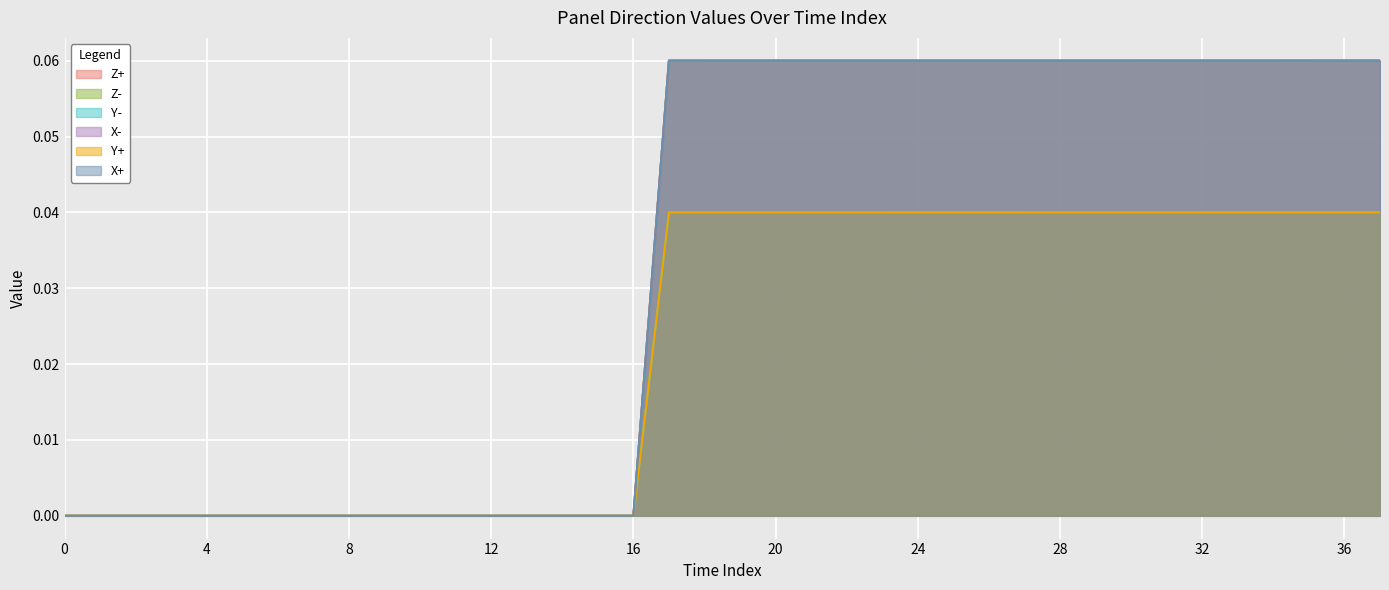

Rank the categories by Z- value from highest to lowest.

37, 36, 35, 34, 33, 32, 31, 30, 29, 28, 27, 26, 25, 24, 23, 22, 21, 20, 19, 18, 17, 0, 1, 2, 3, 4, 5, 6, 7, 8, 9, 10, 11, 12, 13, 14, 15, 16